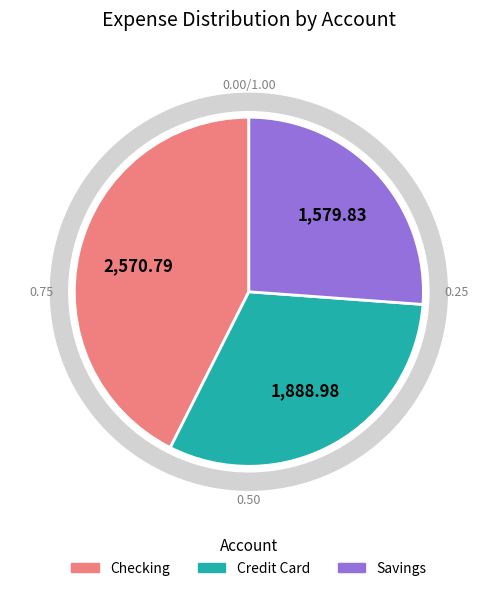

Is there any slice that represents more than half of the pie?

No